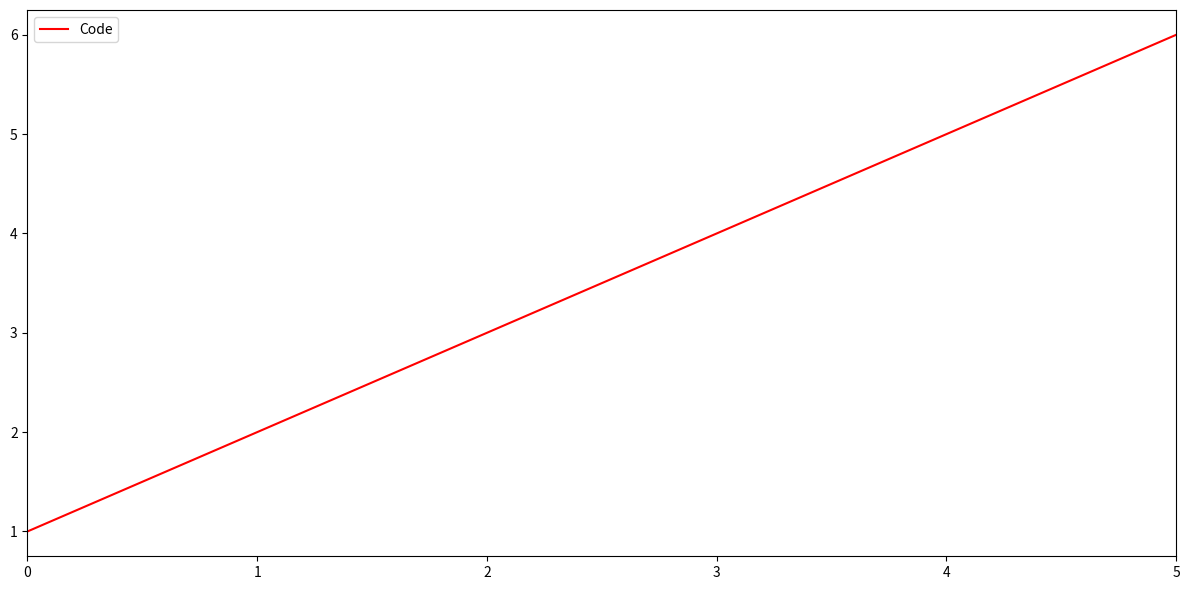

True or false: the data shows 2 at 1.

True